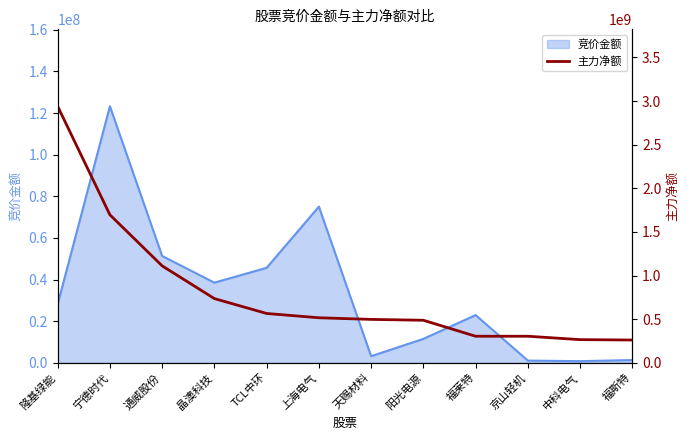

The chart shows a value of 735586062 at 晶澳科技. True or false?

True